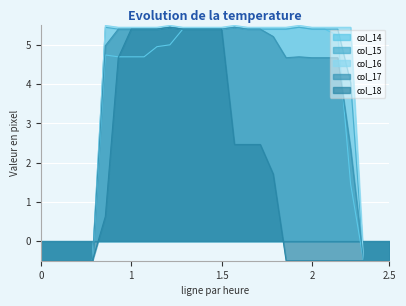

Where is the first local maximum for col_14?

5